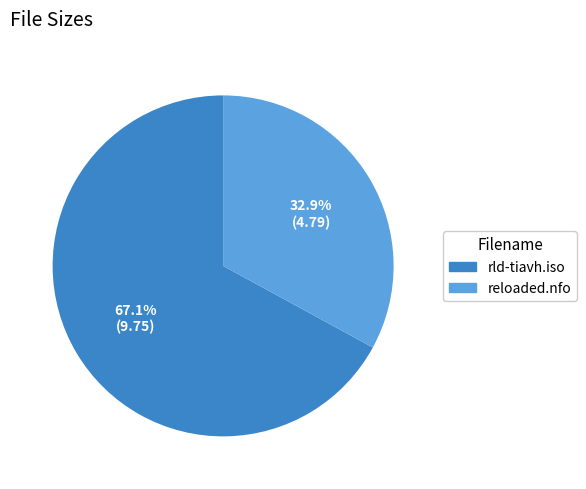

Does rld-tiavh.iso represent more than half of the total?

Yes